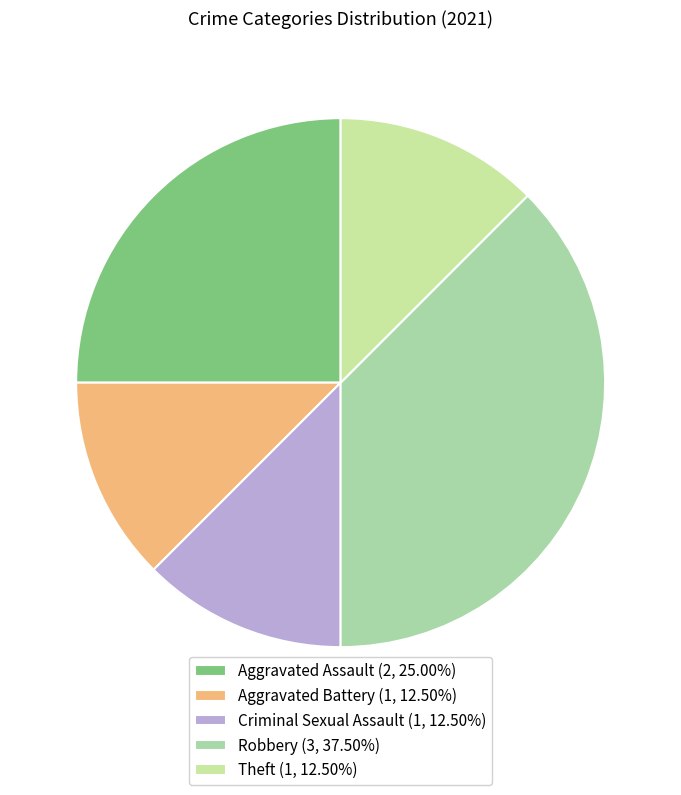

To the nearest percent, what percentage of the pie is Criminal Sexual Assault?

12%